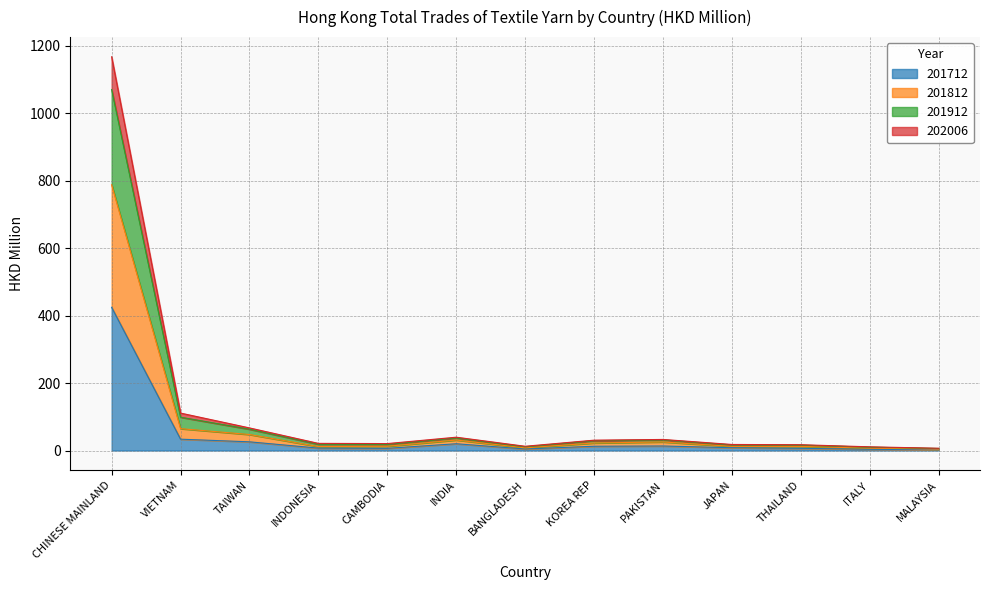

What is the sum of the 201712 values at INDIA and THAILAND?

26.5